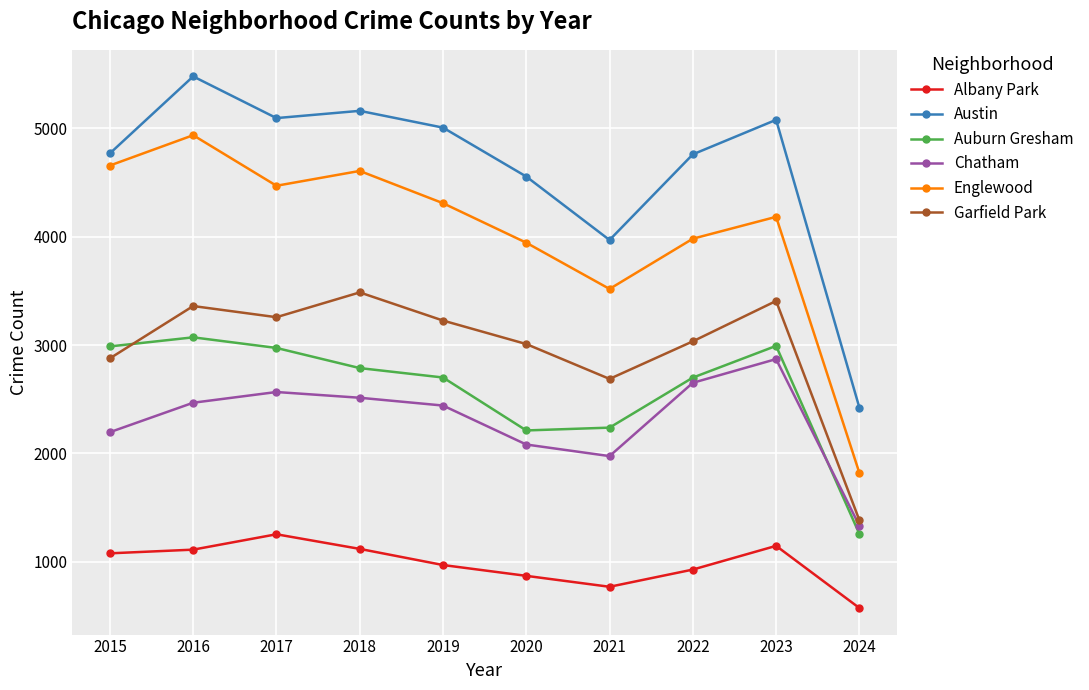

What is the value of the Chatham point at the 3rd from the left?

2566